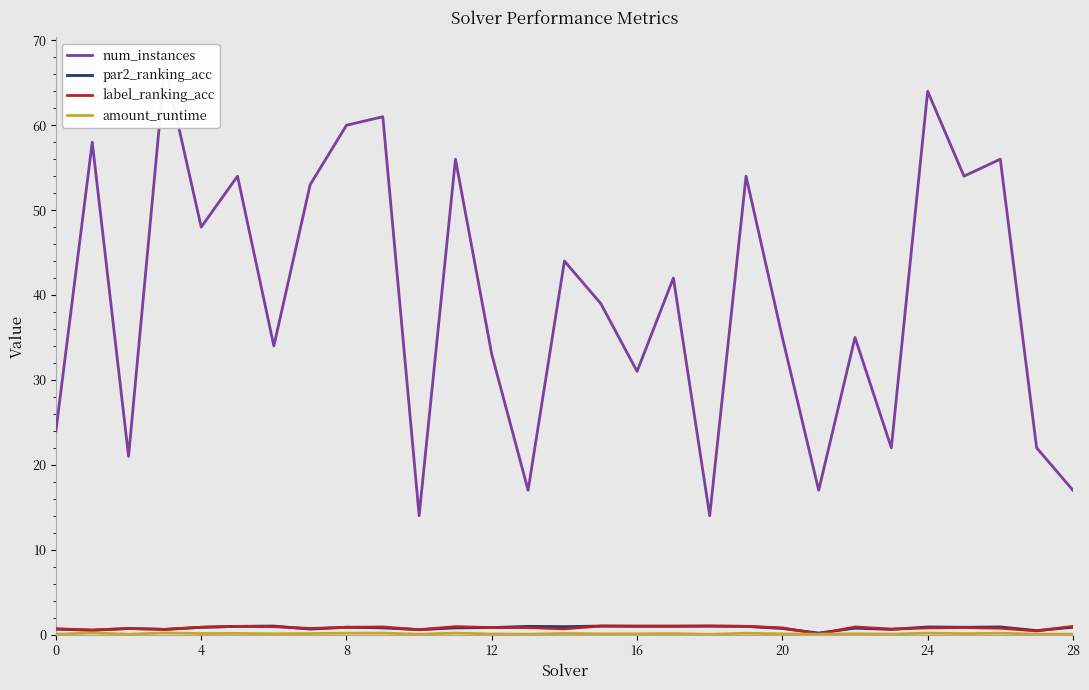

What is the total value across all series at 26?

57.8